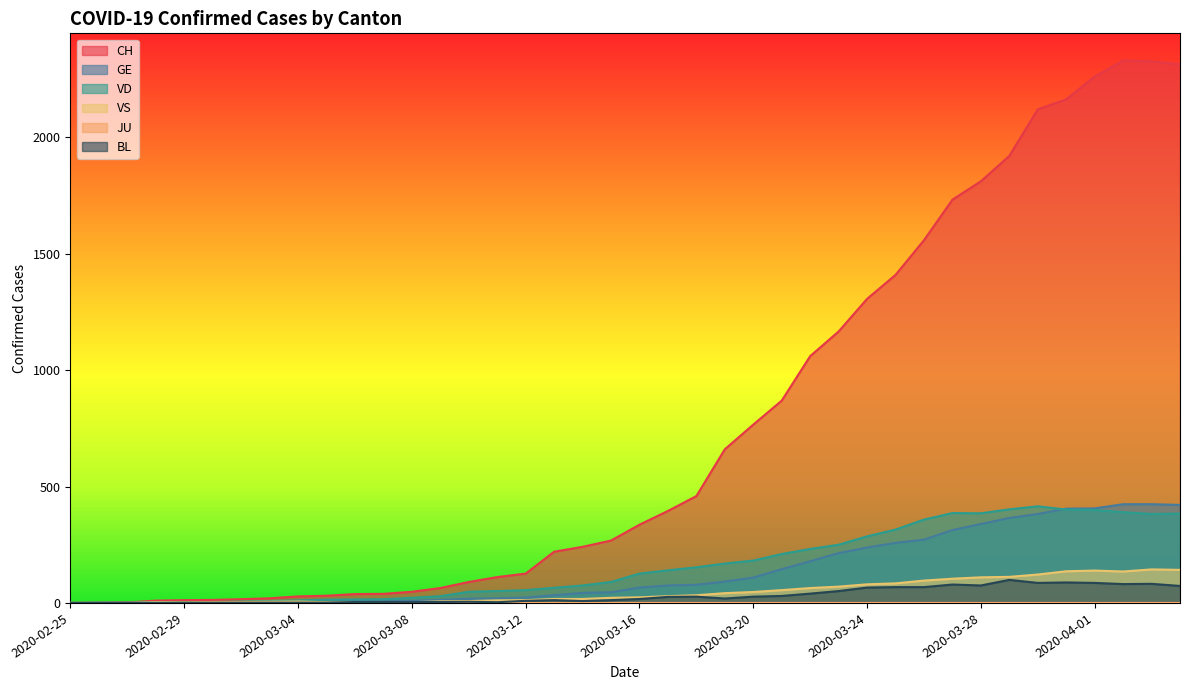

What is the label of the 3rd point from the right?

2020-04-02